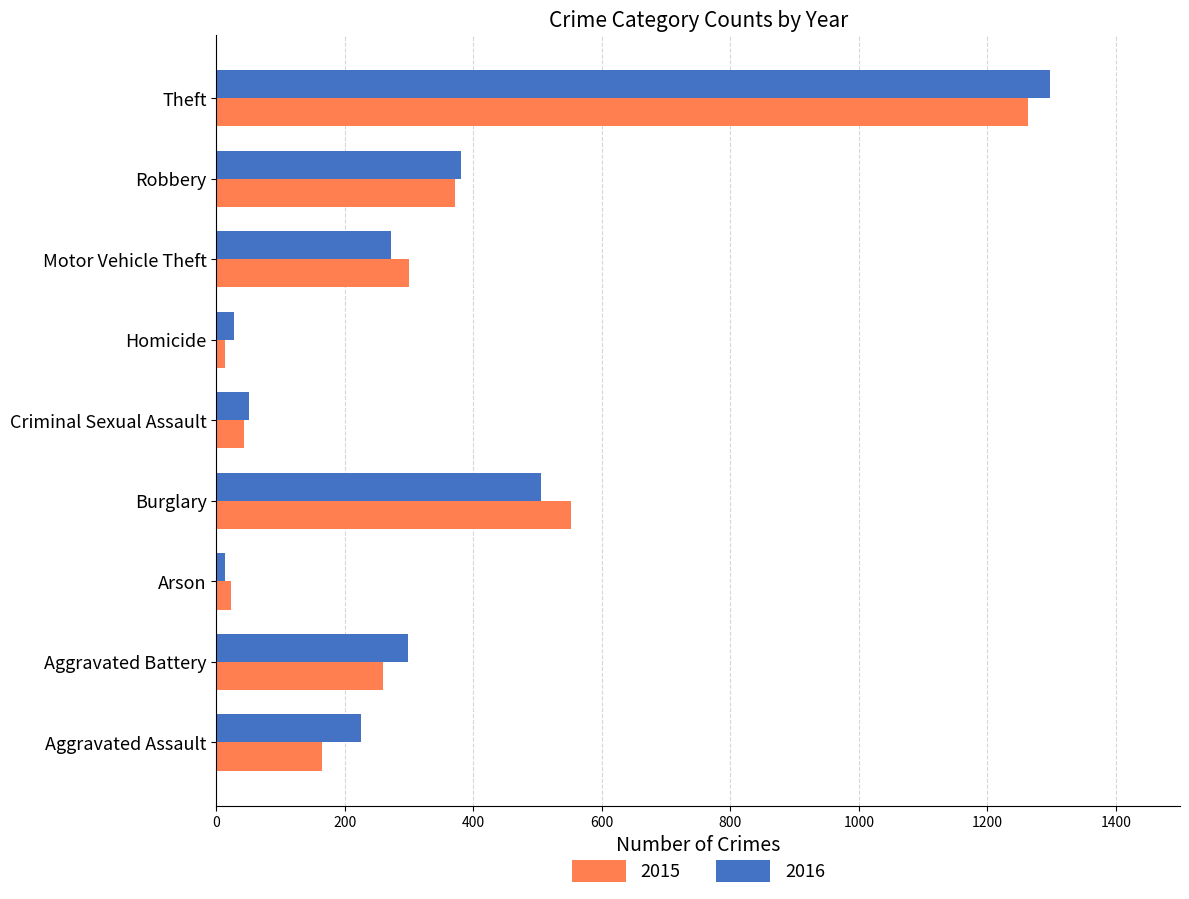

Between Criminal Sexual Assault and Theft, which series saw the biggest shift?

2016